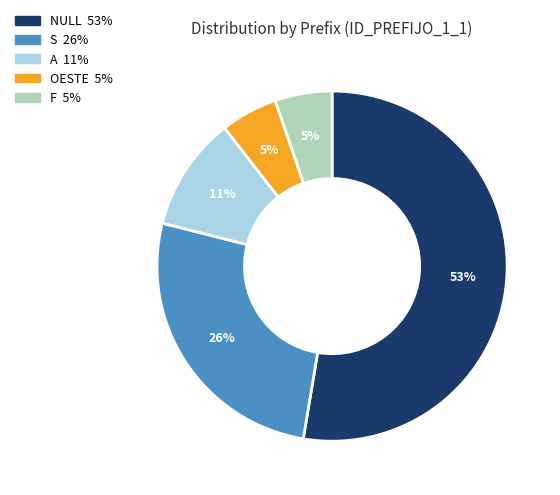

Count the number of slices in the pie.

5